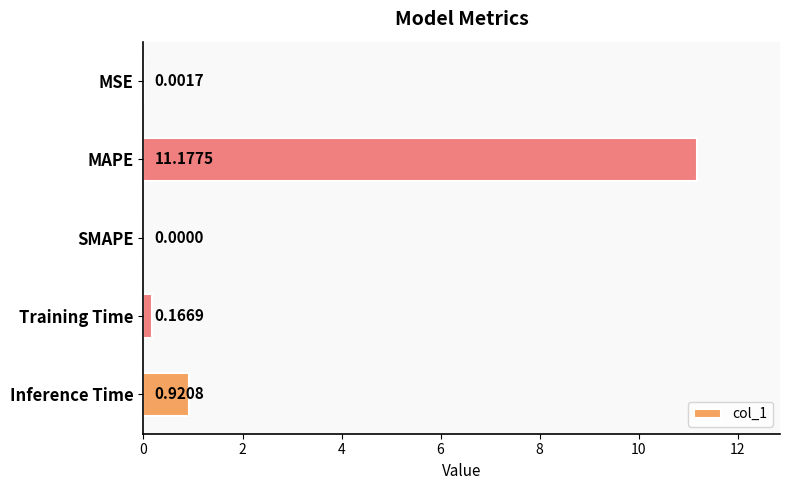

How many data points are above 0?

4